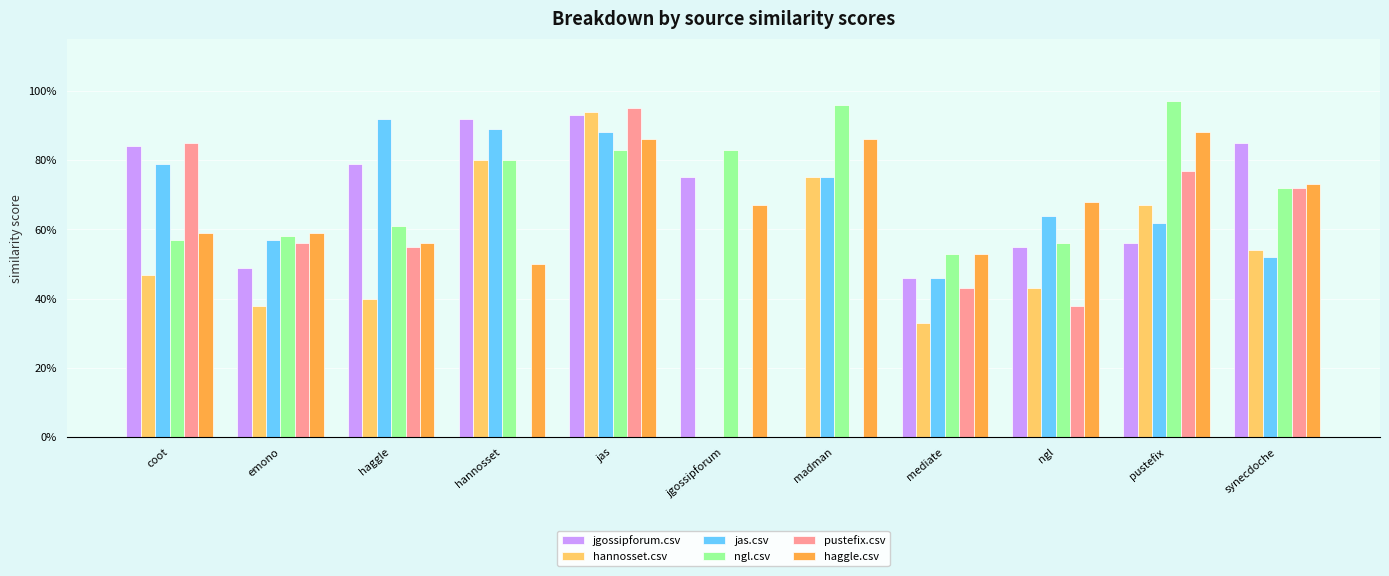

What is the label of the 5th bar from the right?

madman